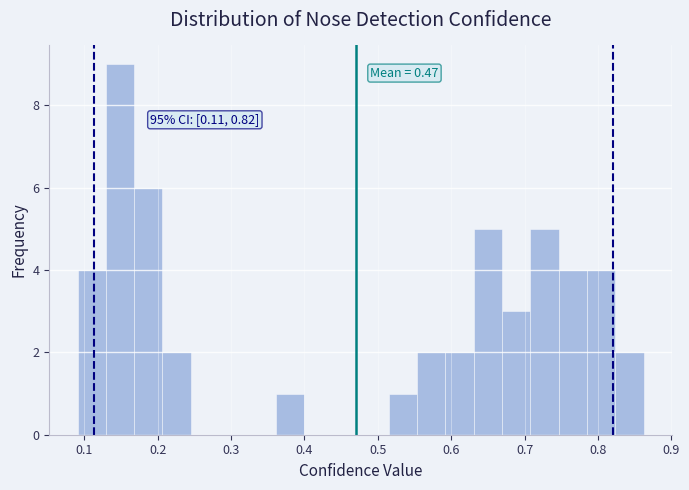

Around what value on the x-axis is the tallest bar? Give the approximate position of its centre, as read against the axis.

0.15